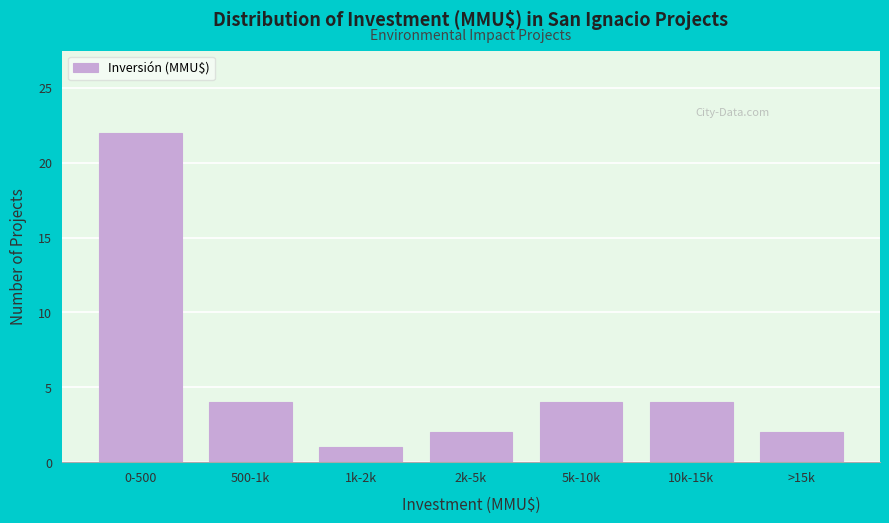

Reading left to right, extract all data points from this chart.

22	4	1	2	4	4	2